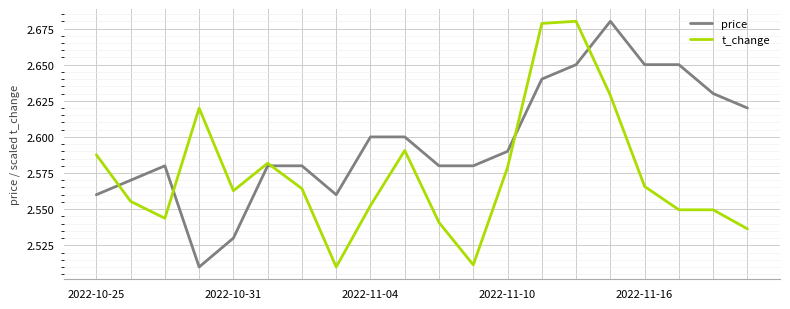

Which series has the largest total across all categories?

price